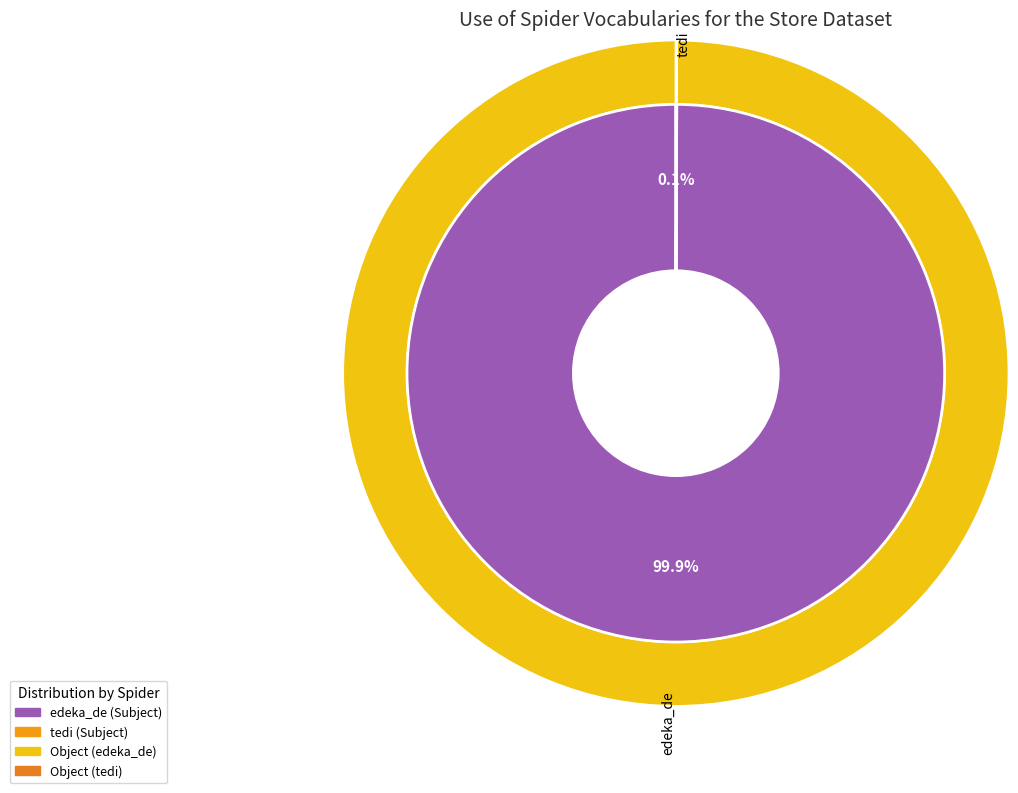

What is the change in value from edeka_de to tedi?

-7998781